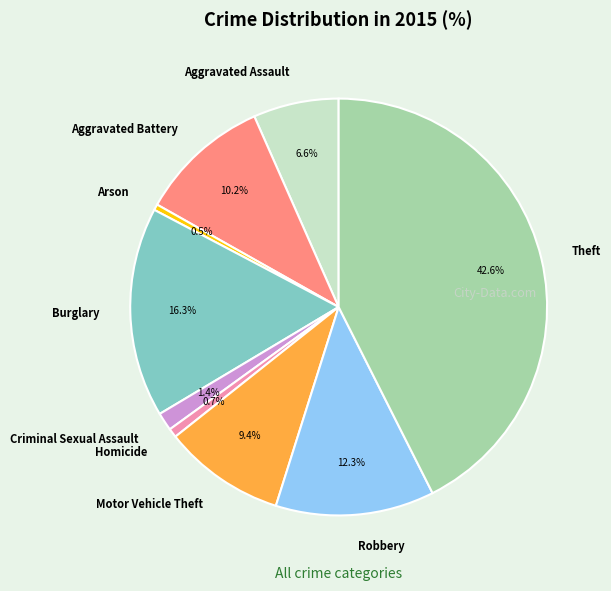

What percentage is the Motor Vehicle Theft slice, to the nearest percent?

9%